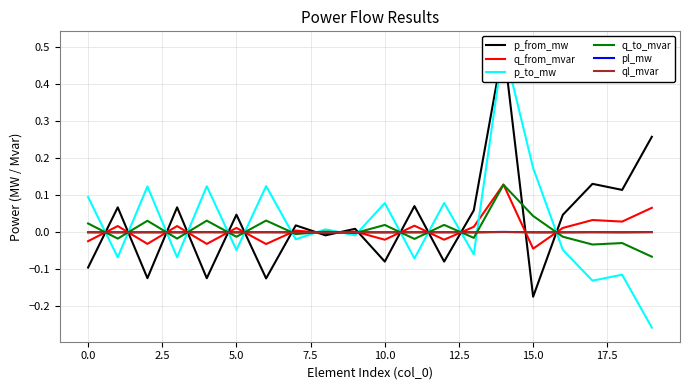

How many times do q_to_mvar and p_to_mw cross each other?

15